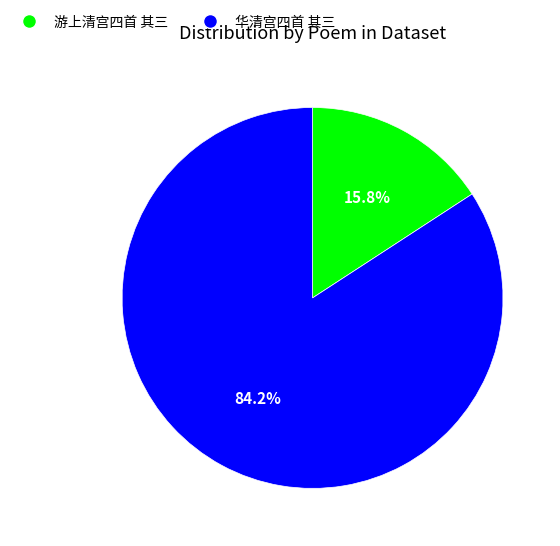

Count the number of slices in the pie.

2